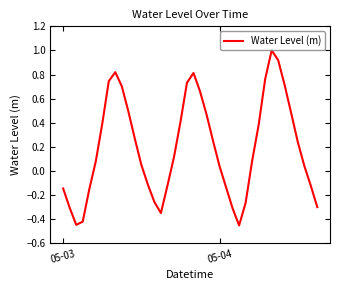

Reading right to left, transcribe all the data shown in this chart.

-0.3	-0.1	0.0	0.2	0.5	0.7	0.9	1.0	0.8	0.4	0.1	-0.3	-0.5	-0.3	-0.1	0.0	0.3	0.5	0.7	0.8	0.7	0.4	0.1	-0.1	-0.3	-0.3	-0.1	0.1	0.3	0.5	0.7	0.8	0.7	0.4	0.1	-0.2	-0.4	-0.4	-0.3	-0.1